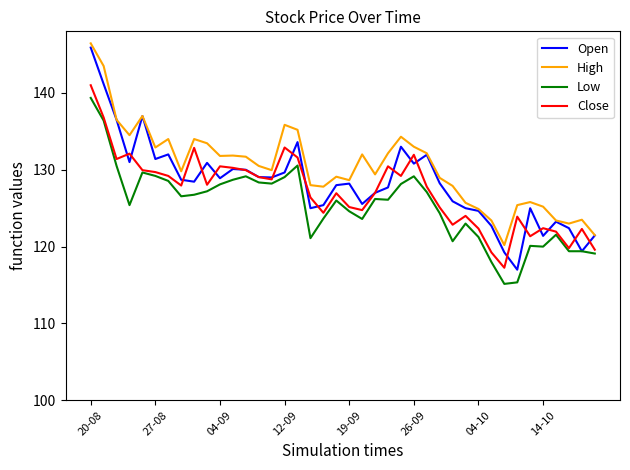

What is the minimum value for Open?

117.0